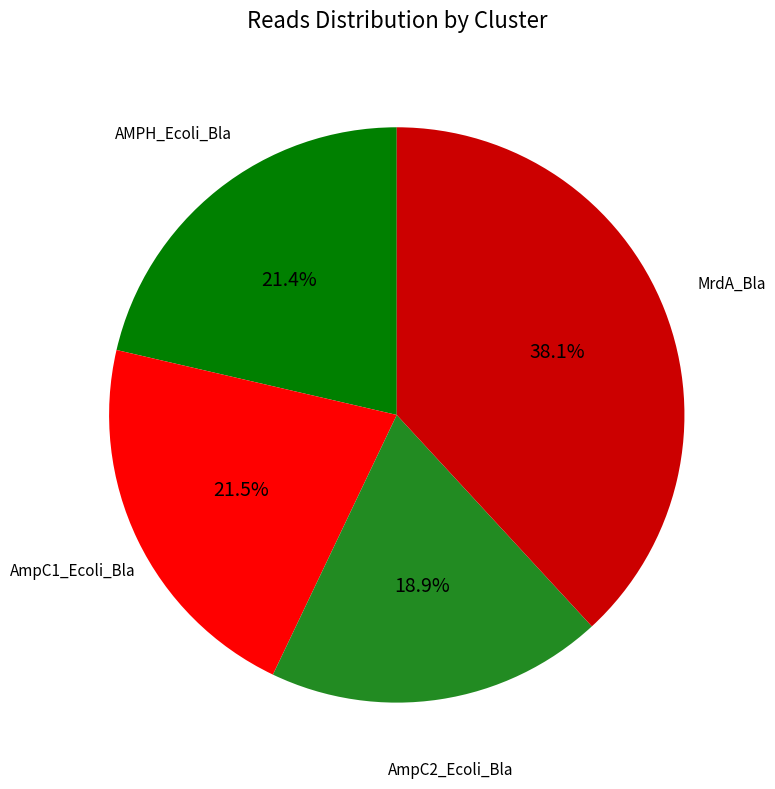

Combined, what portion of the pie is AMPH_Ecoli_Bla and AmpC2_Ecoli_Bla?

40.3%